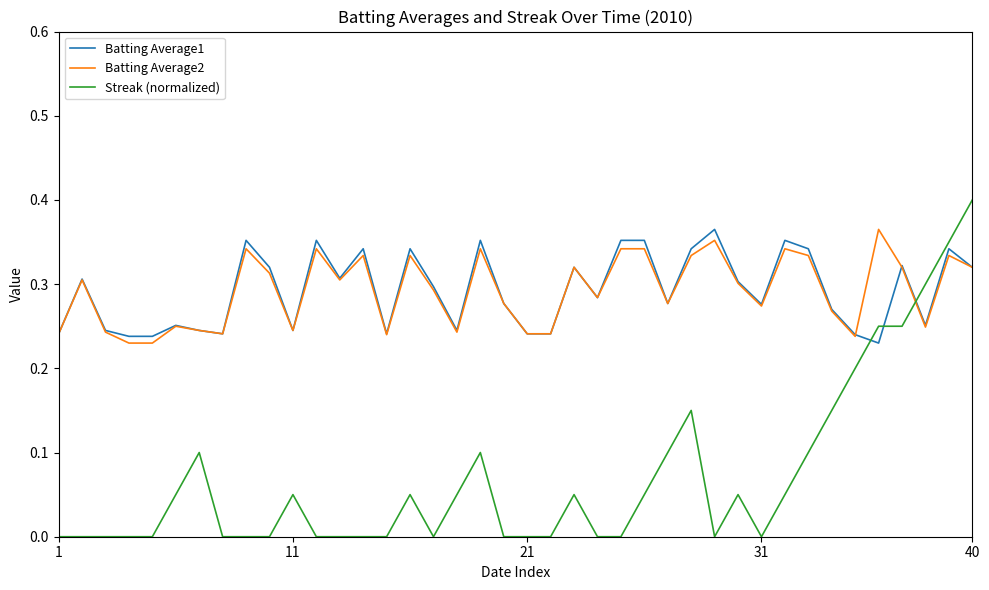

How many times do Streak (normalized) and Batting Average2 cross each other?

1